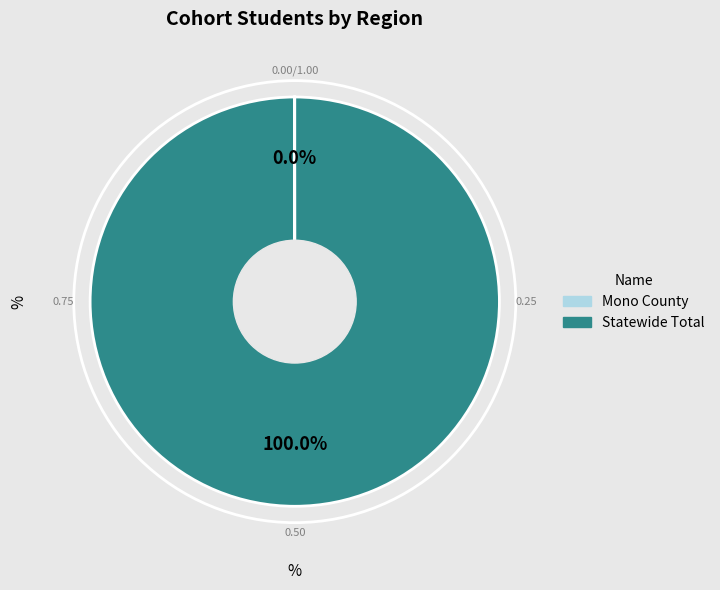

Is there any slice that represents more than half of the pie?

Yes